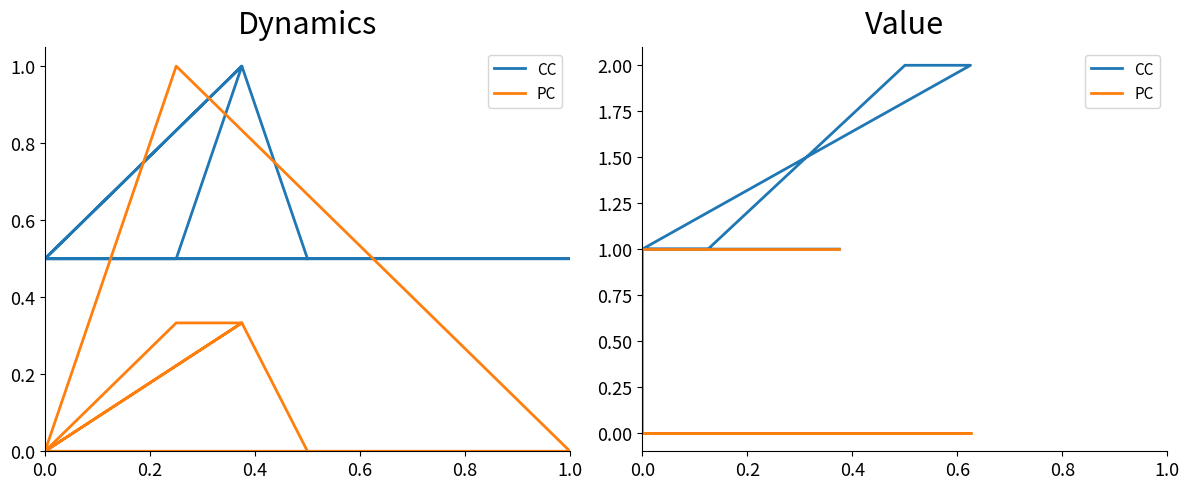

True or false: CC and PC cross at least once.

False